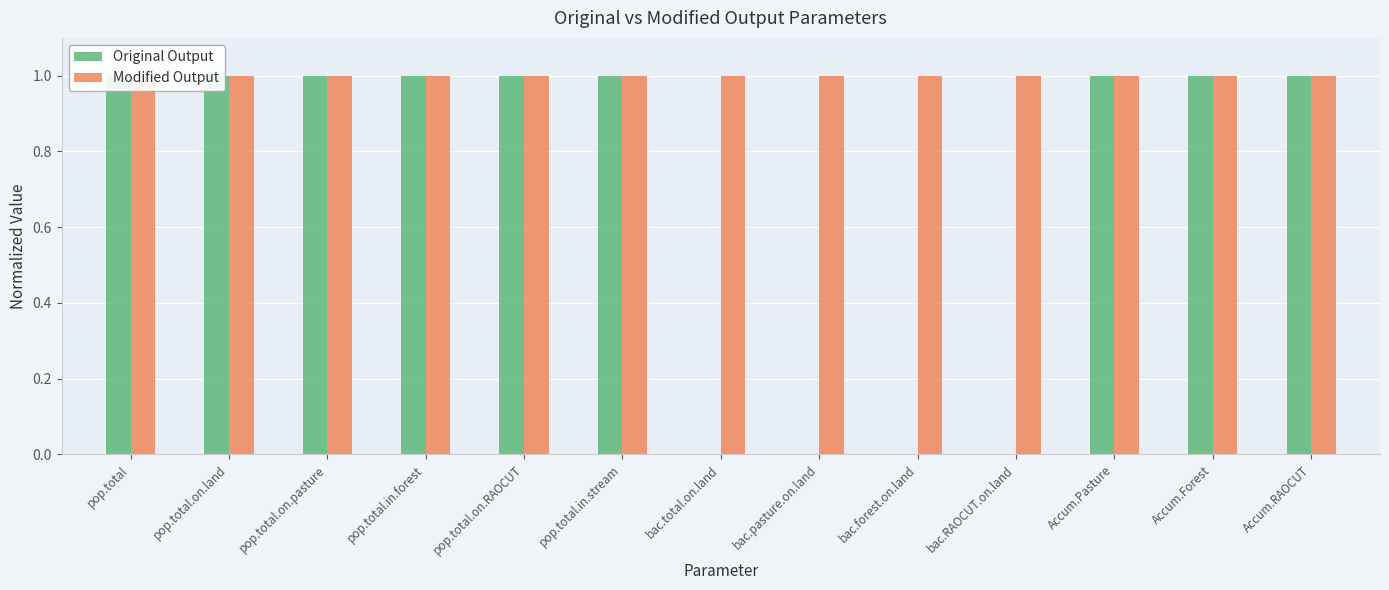

Are the bars grouped side by side (vs. stacked)?

Yes